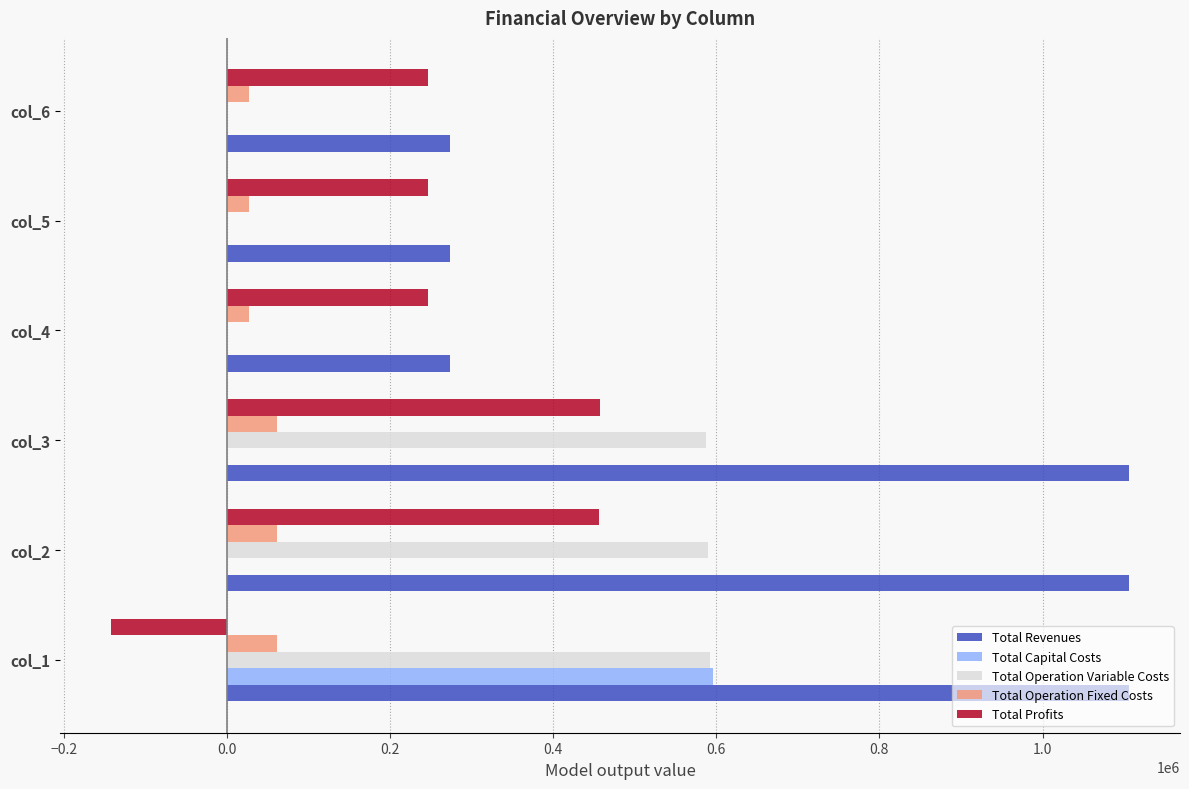

The value of Total Capital Costs at col_4 is 184930.6. True or false?

False